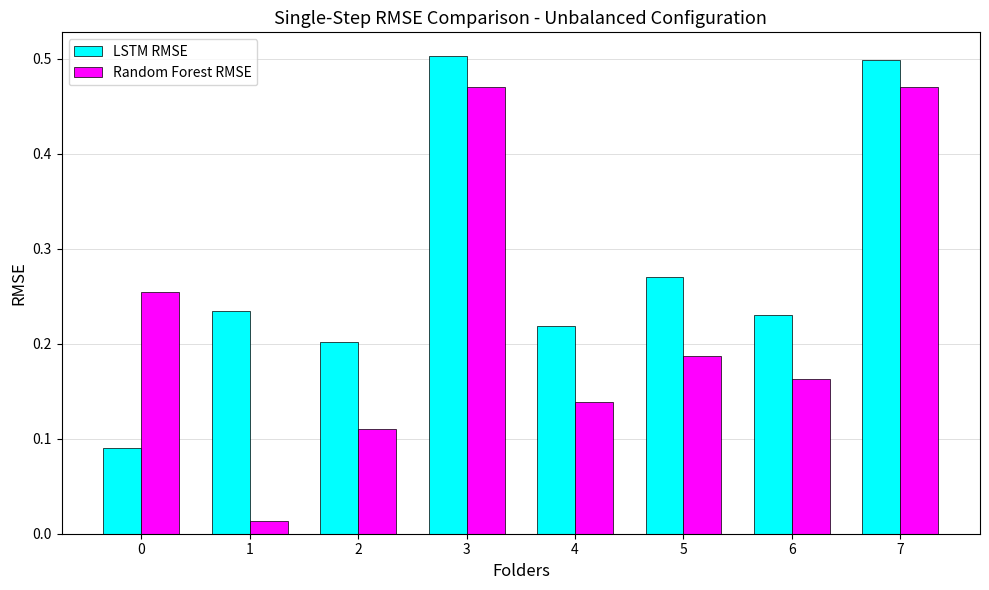

How many bars are there in each group?

2